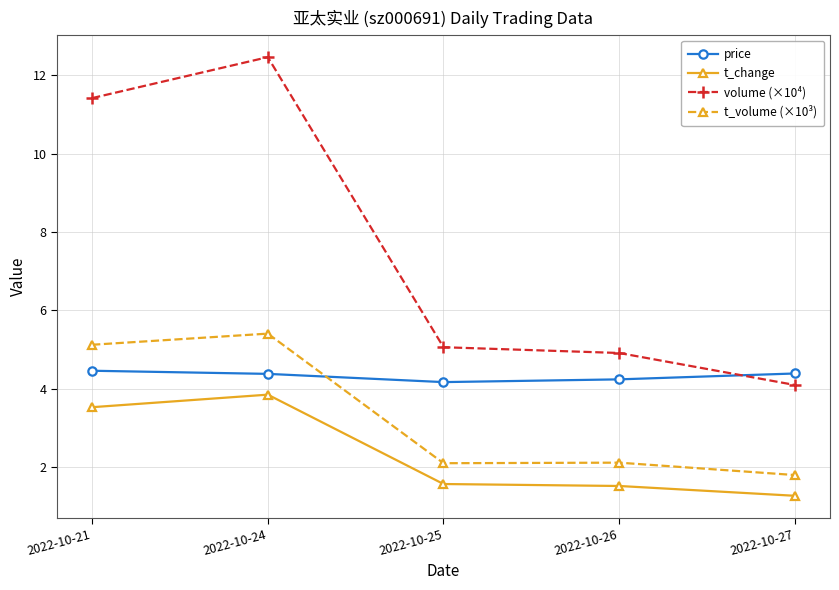

In t_change, how many points are higher than both neighbors (excluding endpoints)?

1